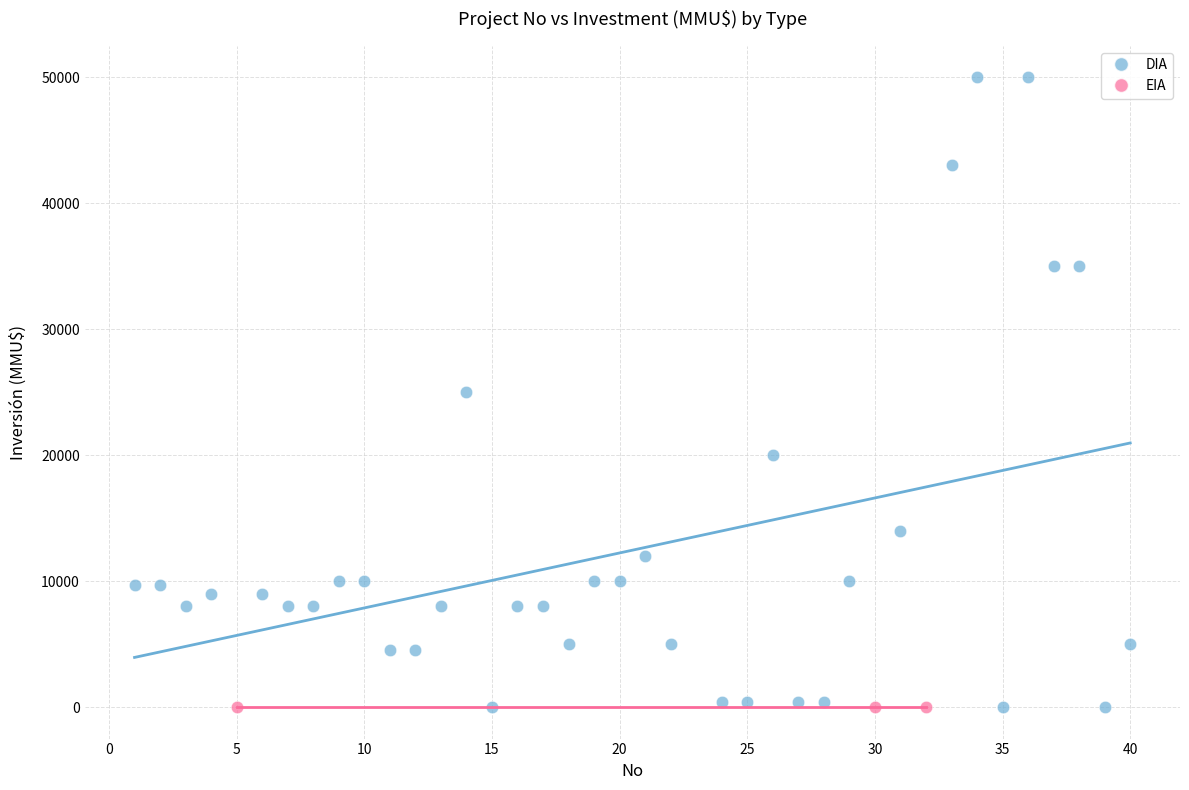

Which series reaches the maximum Y coordinate?

DIA